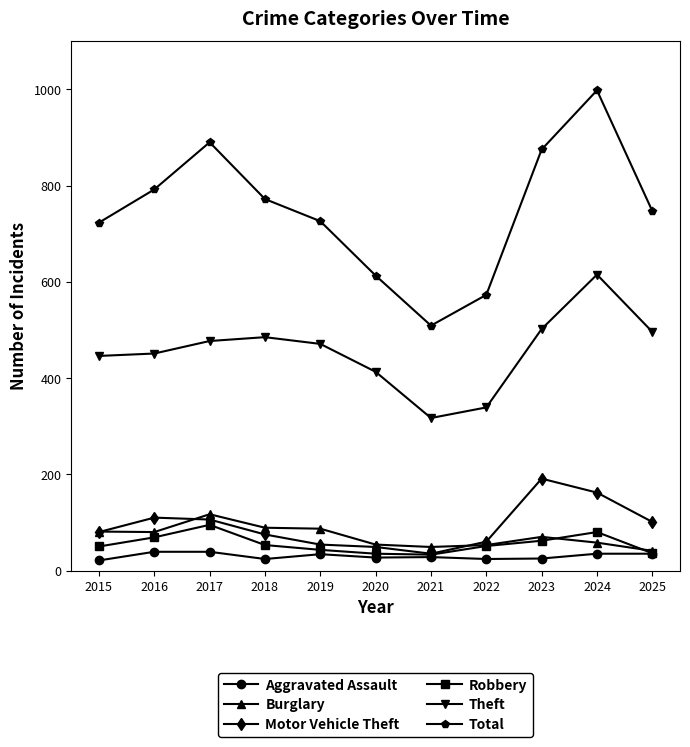

True or false: Total and Motor Vehicle Theft intersect in this chart.

False